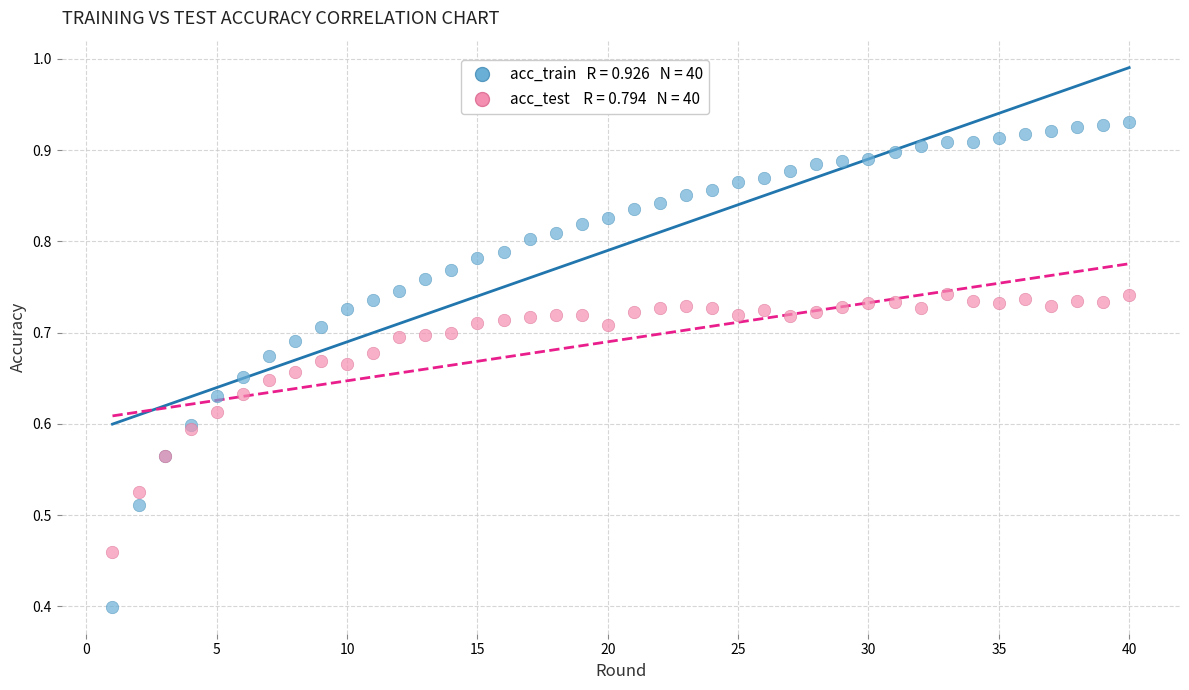

Across all series, what Y value is closest to 0?

0.4